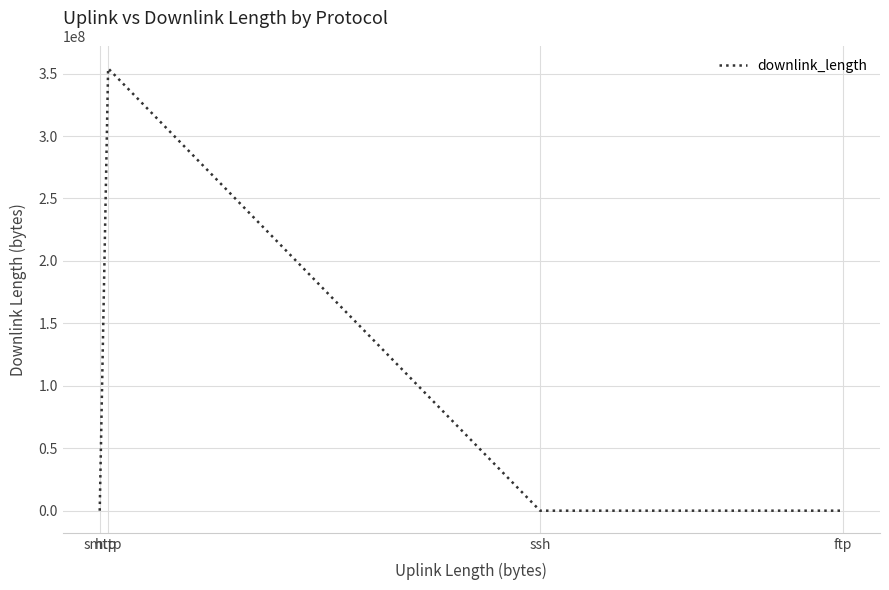

What is the difference between the maximum and second lowest values?

354166243